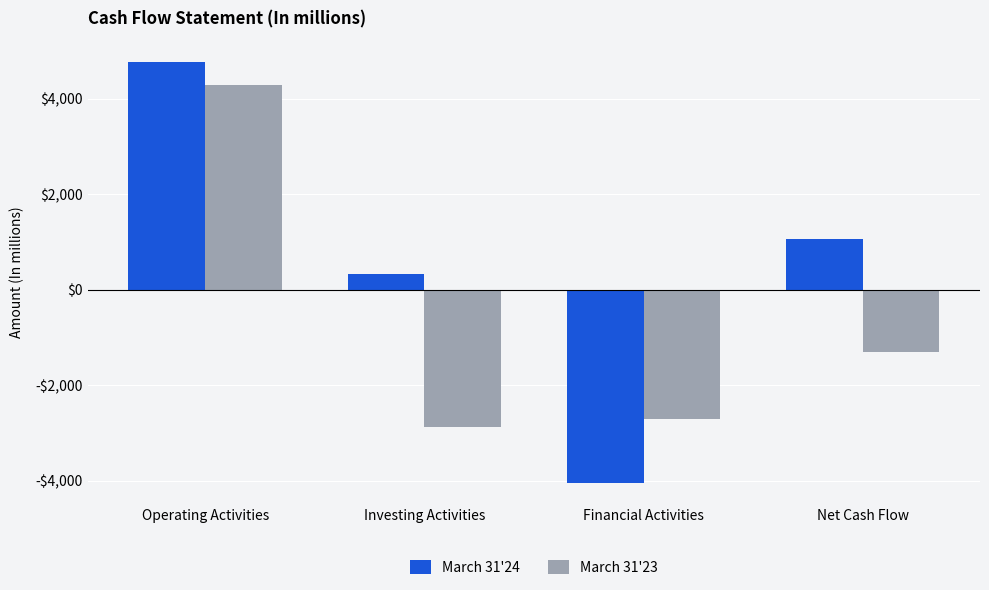

What is the value of the March 31'24 bar at the 2nd from the left?

319.1